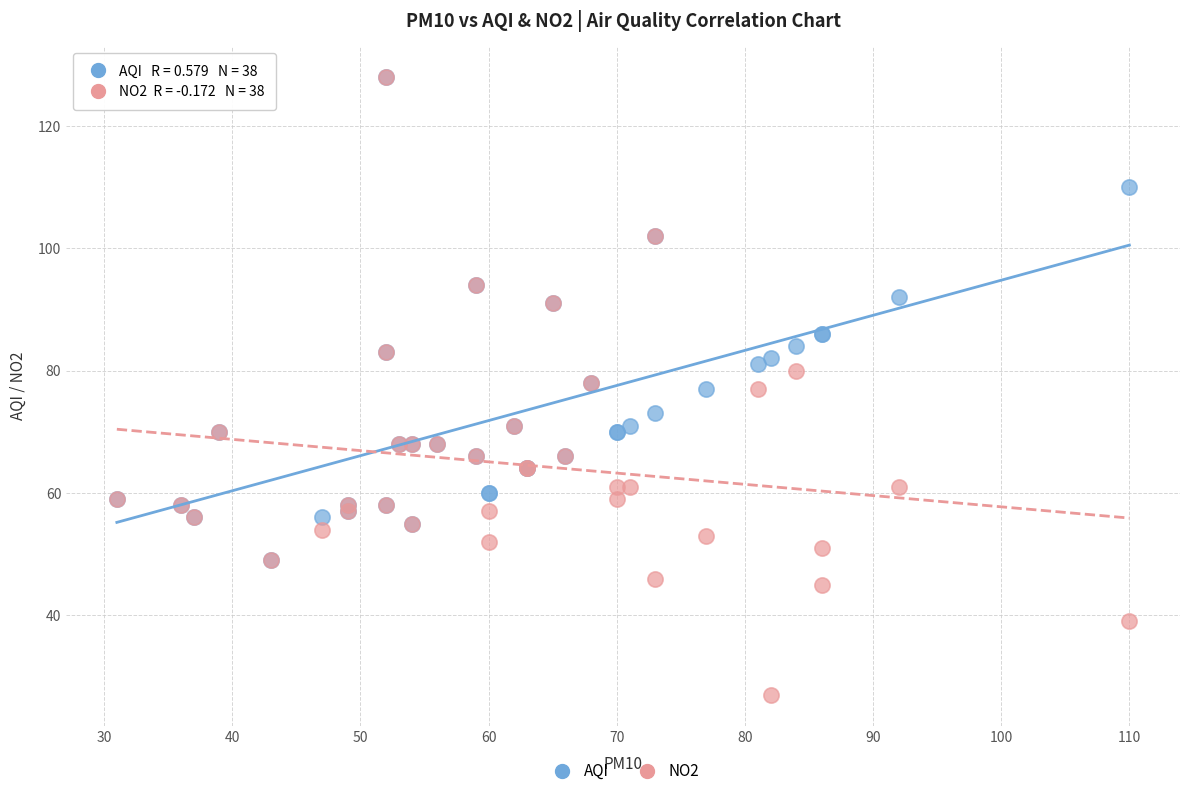

What are all the series names shown in the legend?

AQI, NO2